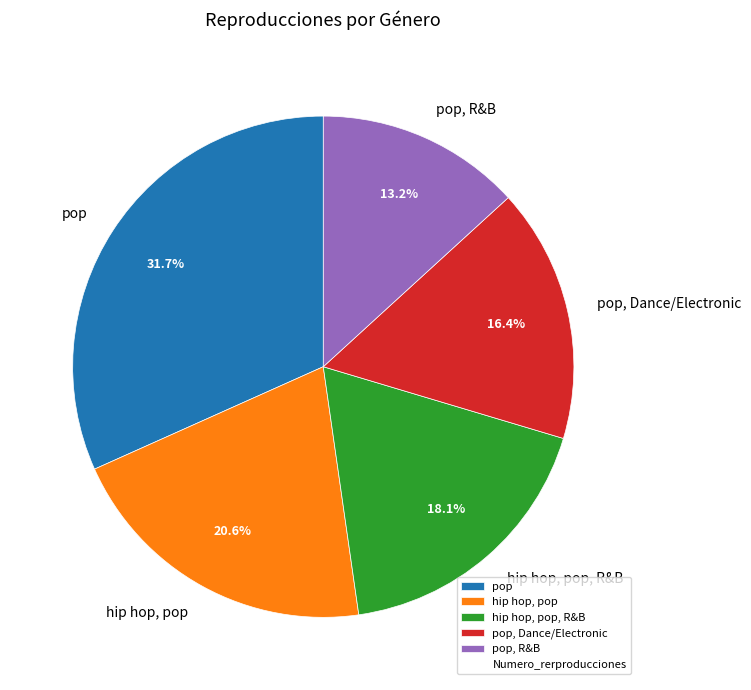

The pop slice represents 38% of the pie. True or false?

False